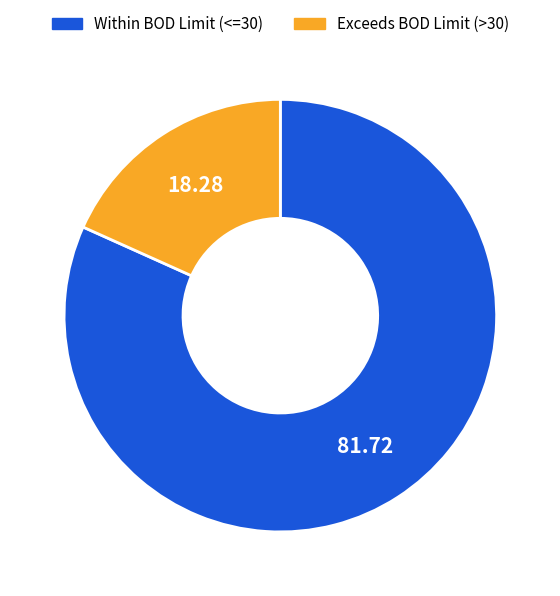

Is there a majority slice in this chart?

Yes